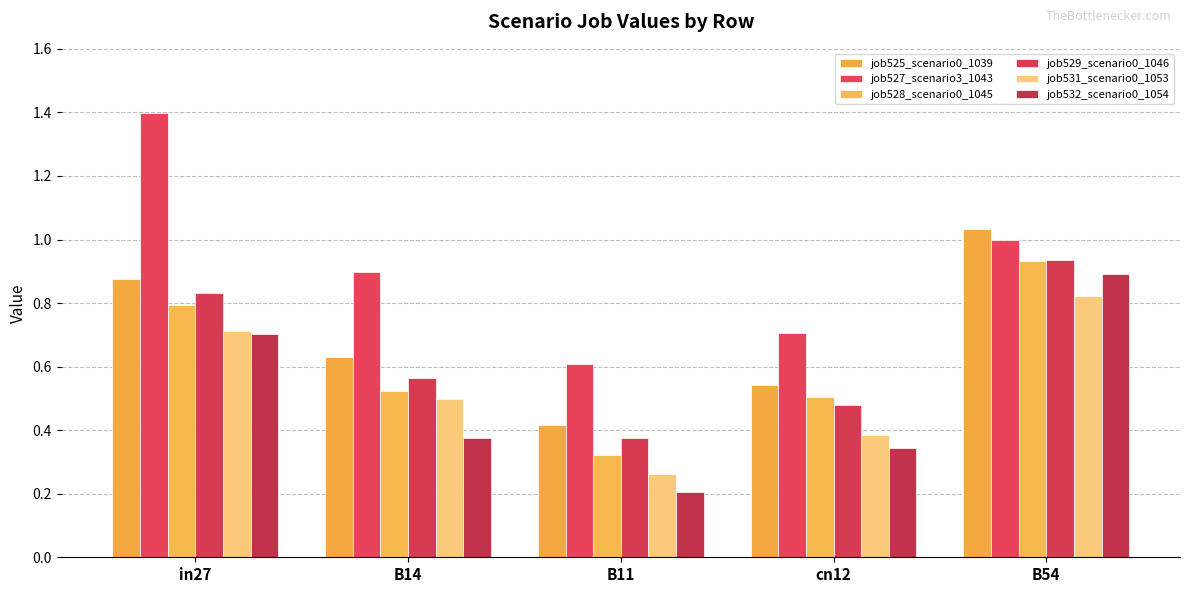

Rank the series at in27 from lowest to highest value.

job532_scenario0_1054, job531_scenario0_1053, job528_scenario0_1045, job529_scenario0_1046, job525_scenario0_1039, job527_scenario3_1043